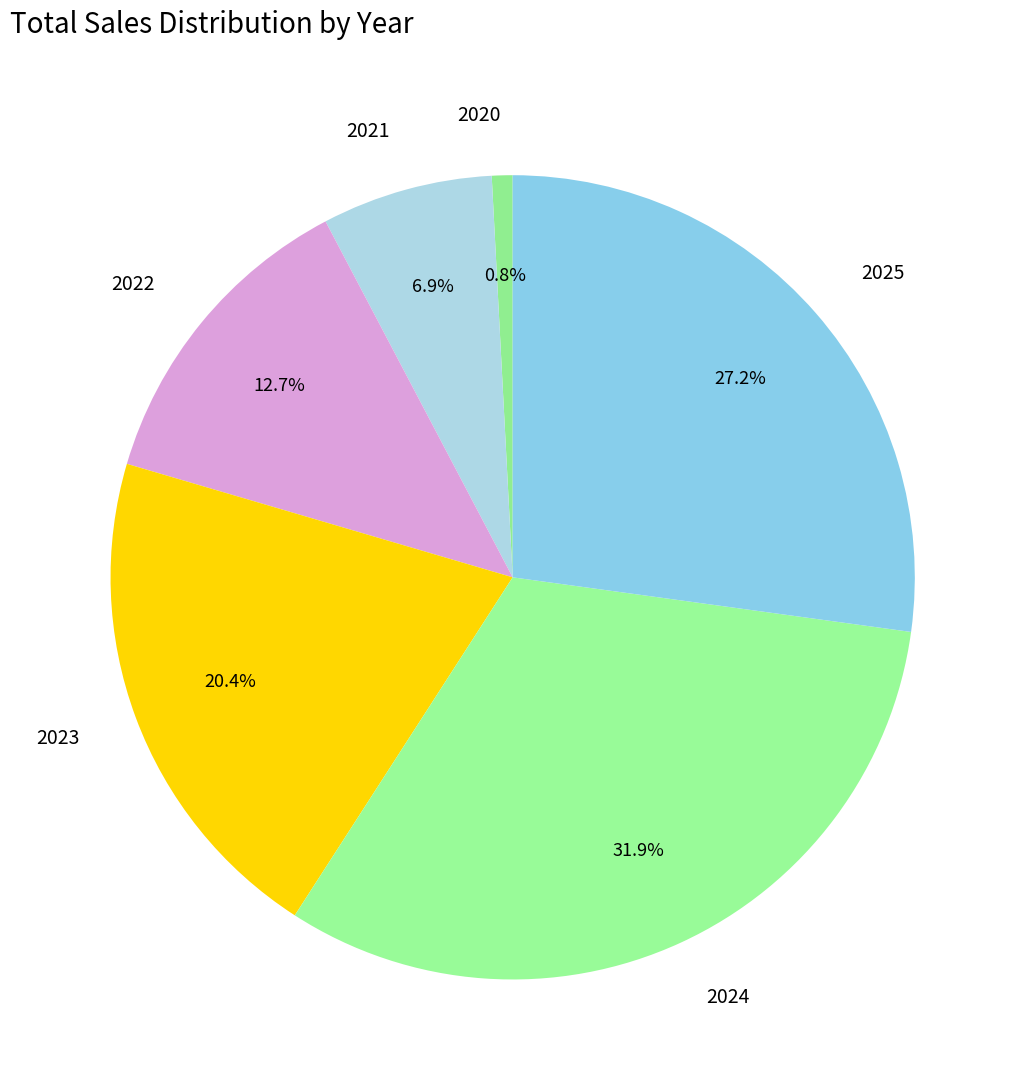

To the nearest percent, what is the difference between the largest and smallest slice percentages?

31%